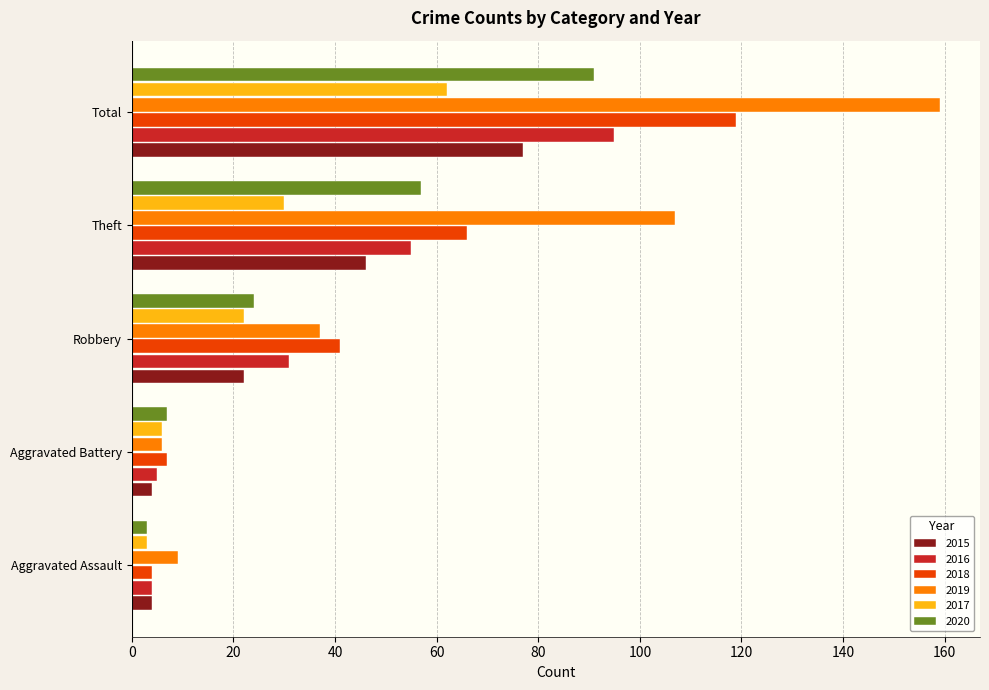

Which series has the largest range (max minus min)?

2019